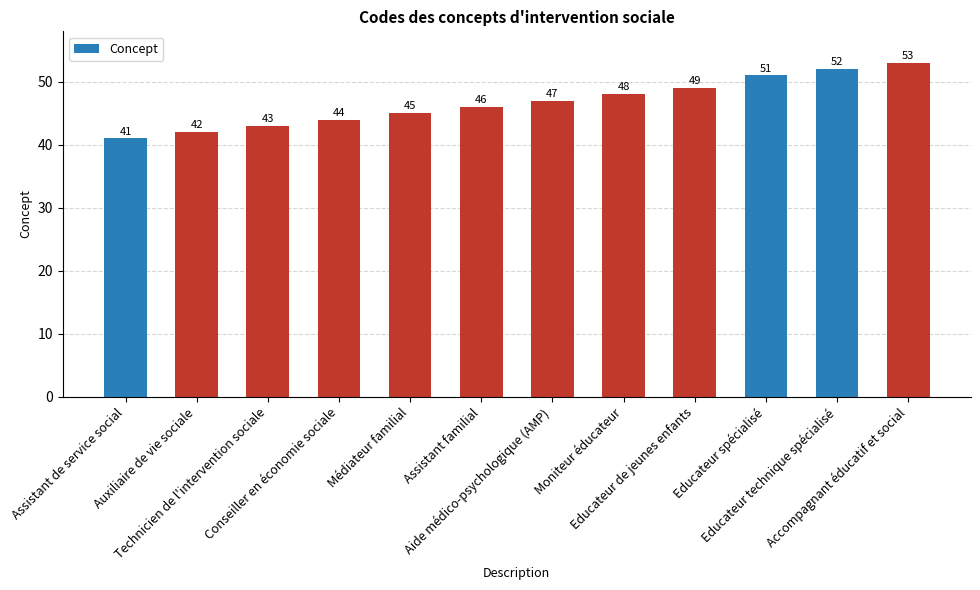

List the labels in order of value, largest first.

Accompagnant éducatif et social, Educateur technique spécialisé, Educateur spécialisé, Educateur de jeunes enfants, Moniteur éducateur, Aide médico-psychologique (AMP), Assistant familial, Médiateur familial, Conseiller en économie sociale, Technicien de l'intervention sociale, Auxiliaire de vie sociale, Assistant de service social